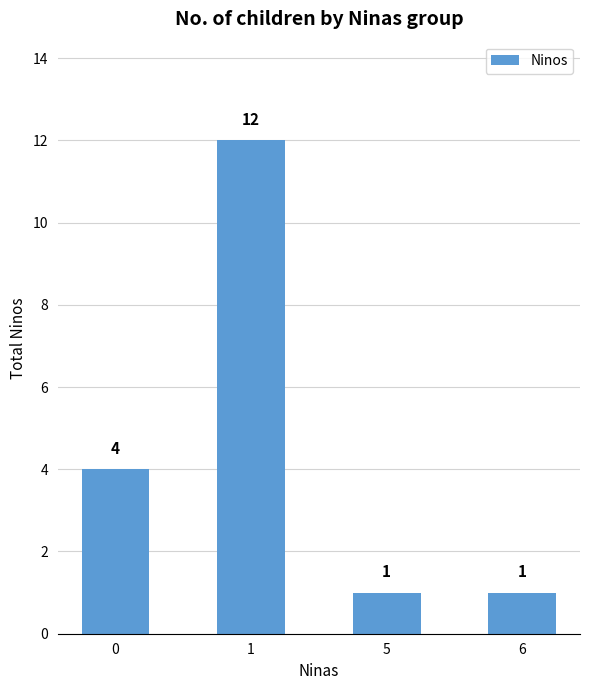

What is the ratio of the value at 6 to the value at 5?

1.0